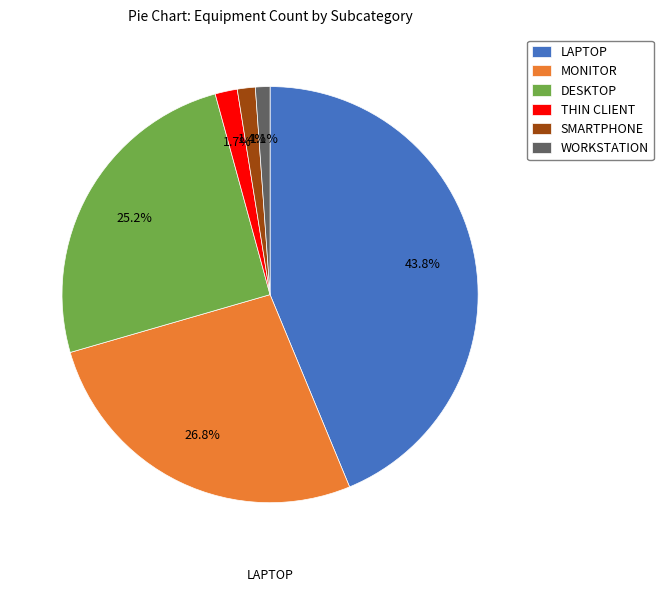

Approximately how many times larger is the value at MONITOR compared to LAPTOP?

0.6